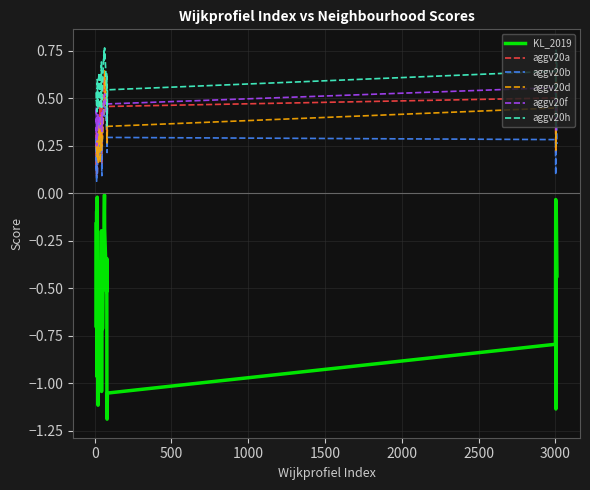

Which series has the widest spread of values?

KL_2019